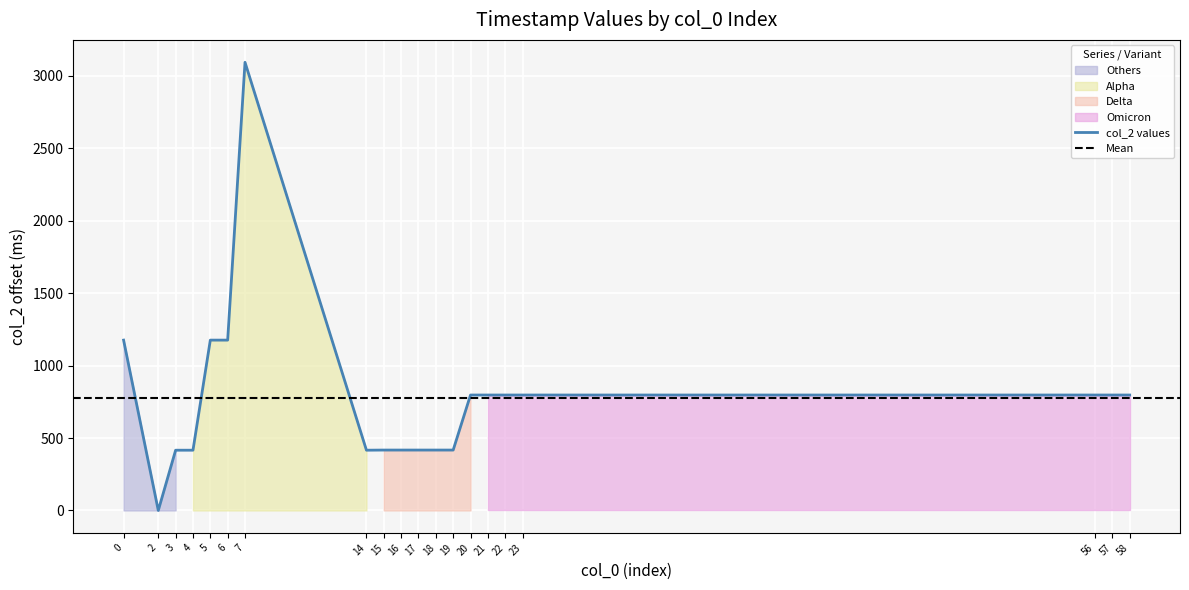

True or false: the data shows 3094 at 7.

True